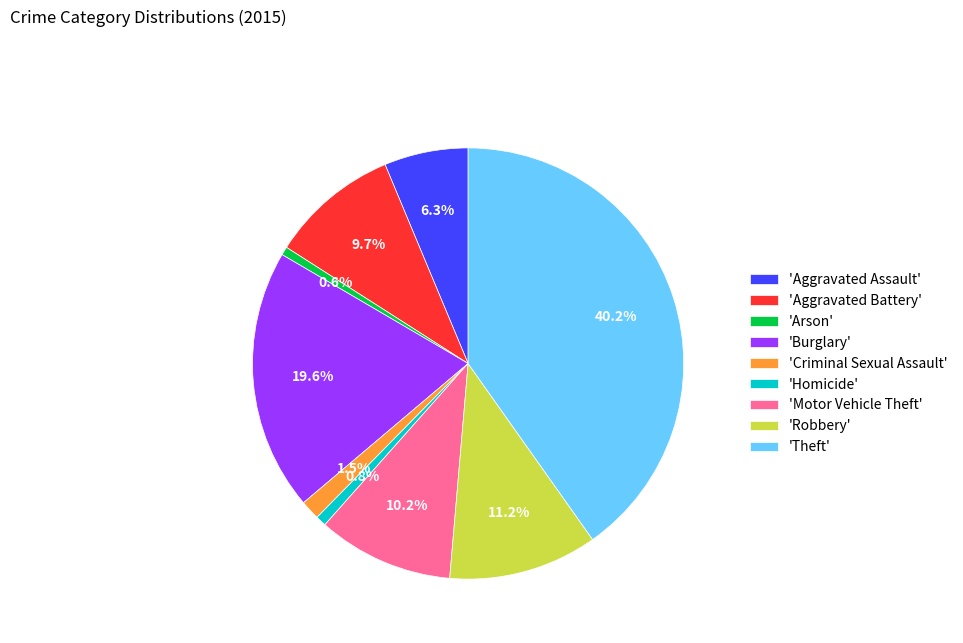

Count the number of slices in the pie.

9